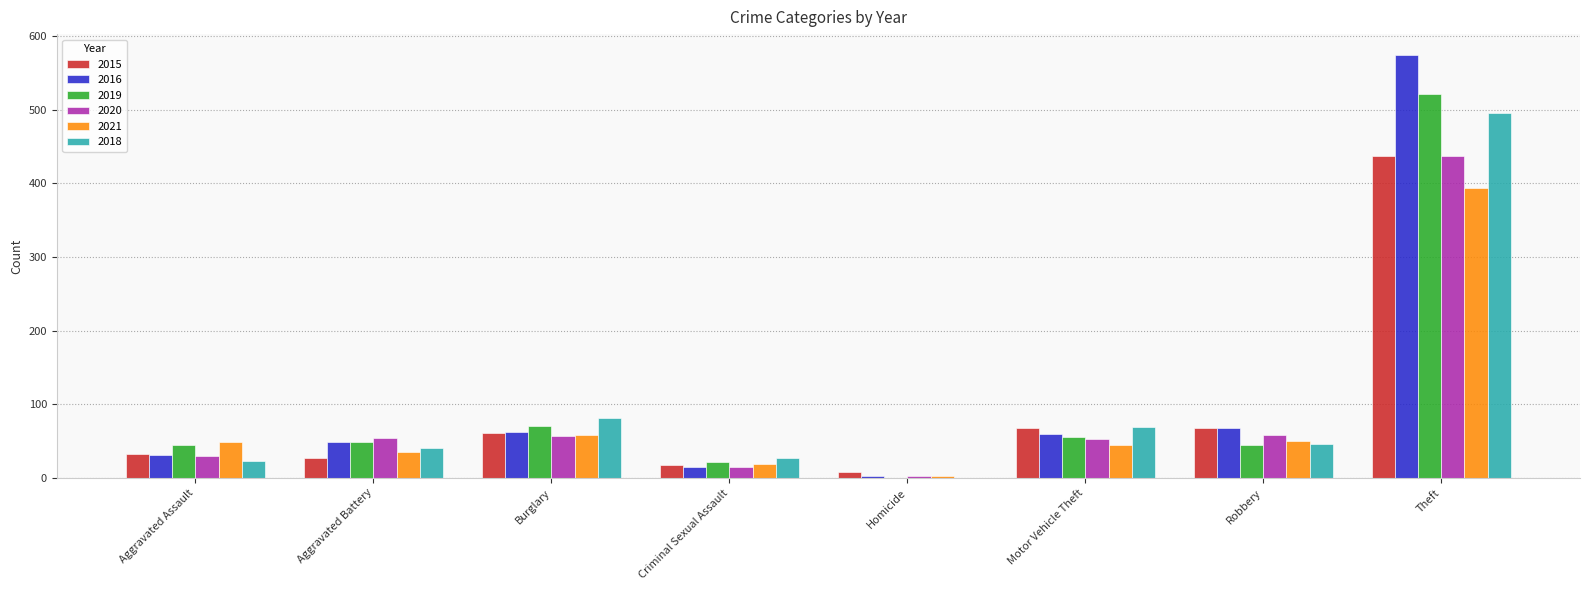

What is the sum of all 2018 values?

782